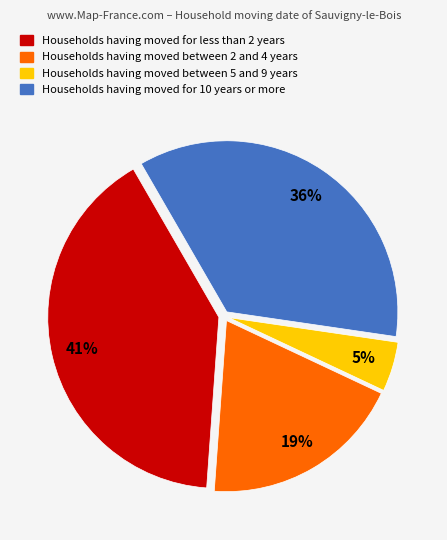

To the nearest percent, what is the average slice percentage?

25%